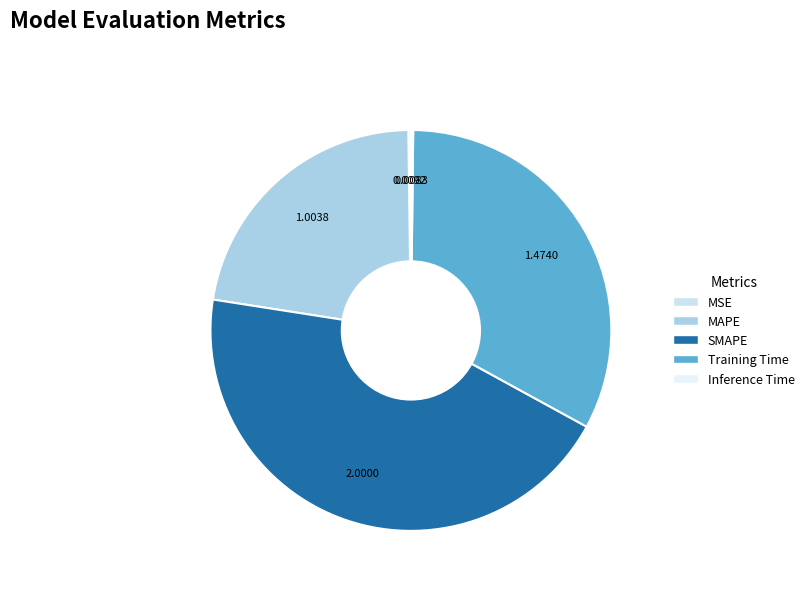

Is the sum of MAPE and SMAPE greater than half?

Yes